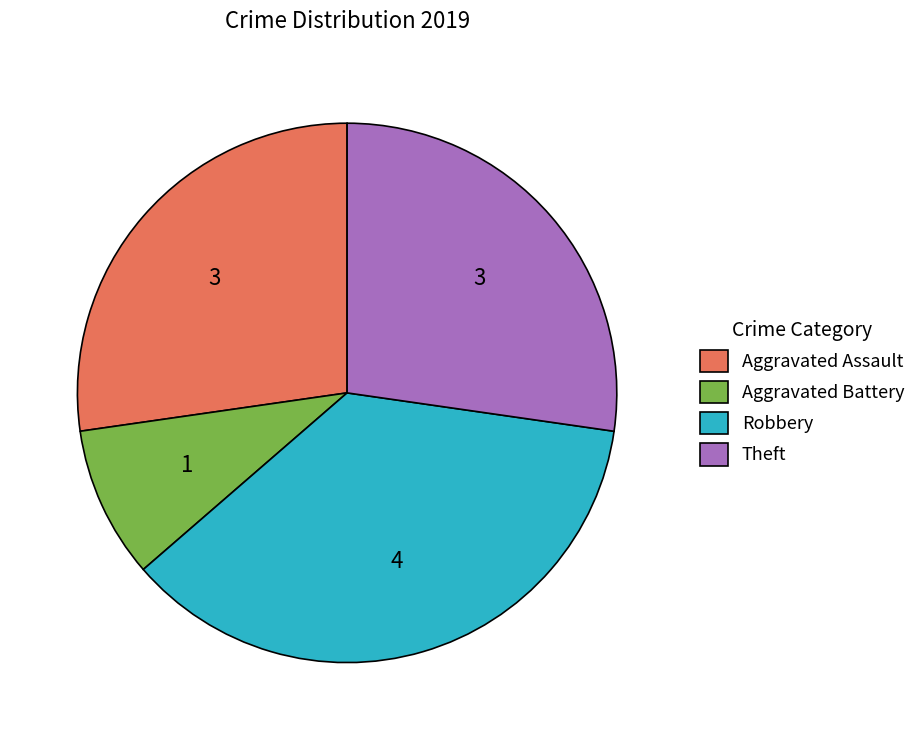

Is it true that Aggravated Assault is 27% of the pie?

True